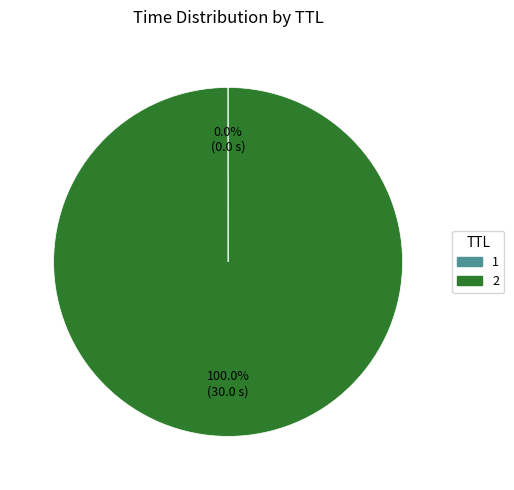

What is the majority slice?

2